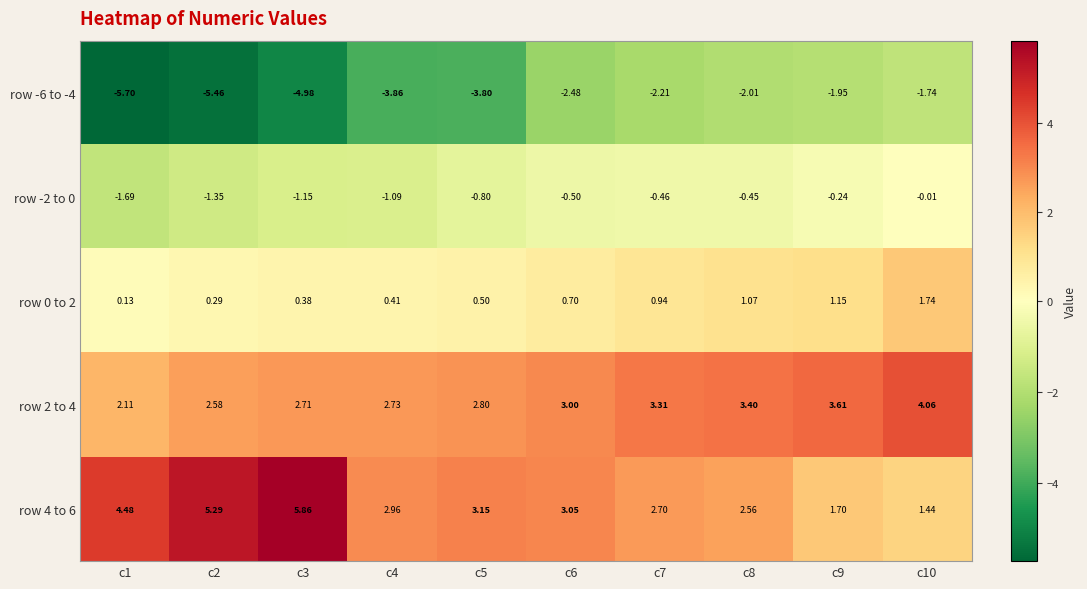

At which category is the sum across all series the highest?

c10